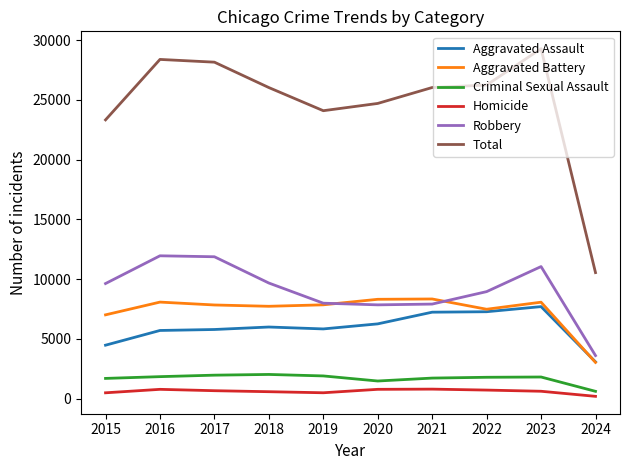

Which series has the widest spread of values?

Total